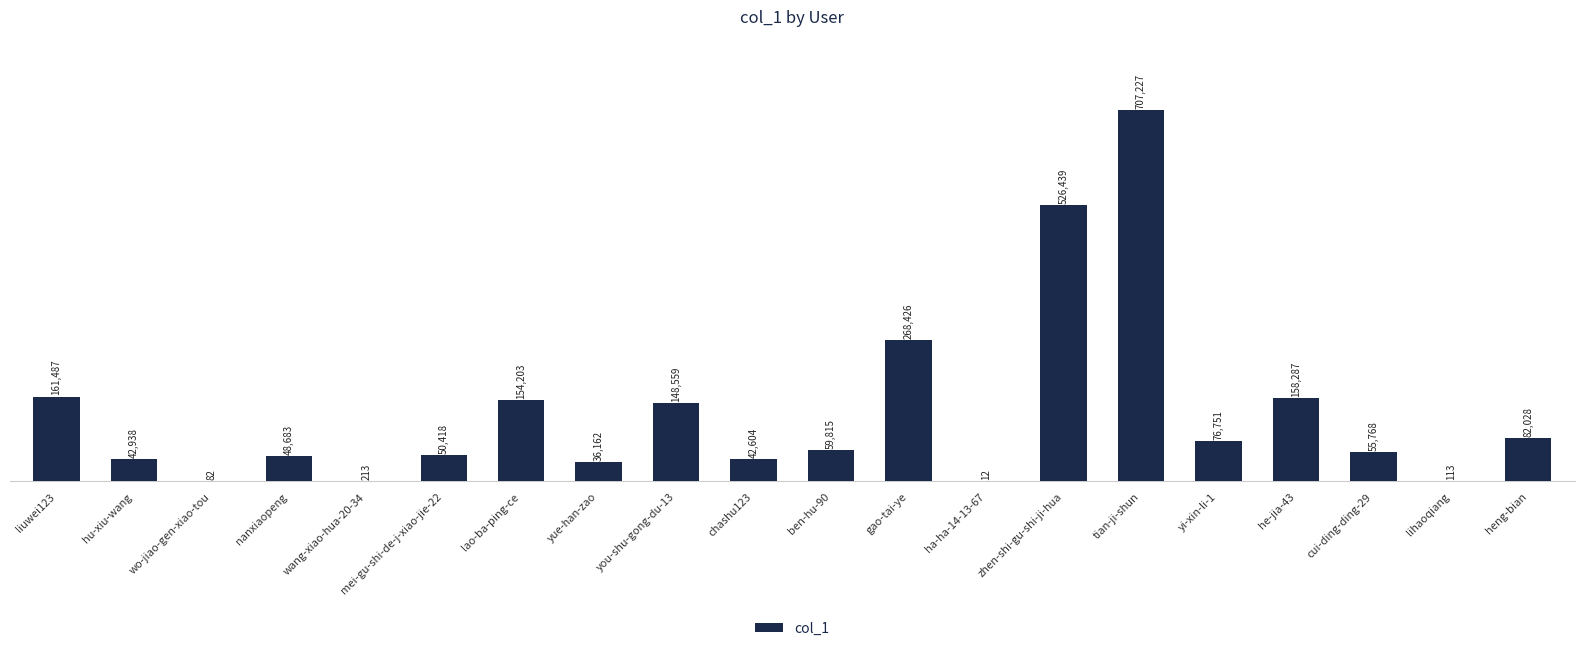

What is the maximum value shown in the chart?

707227